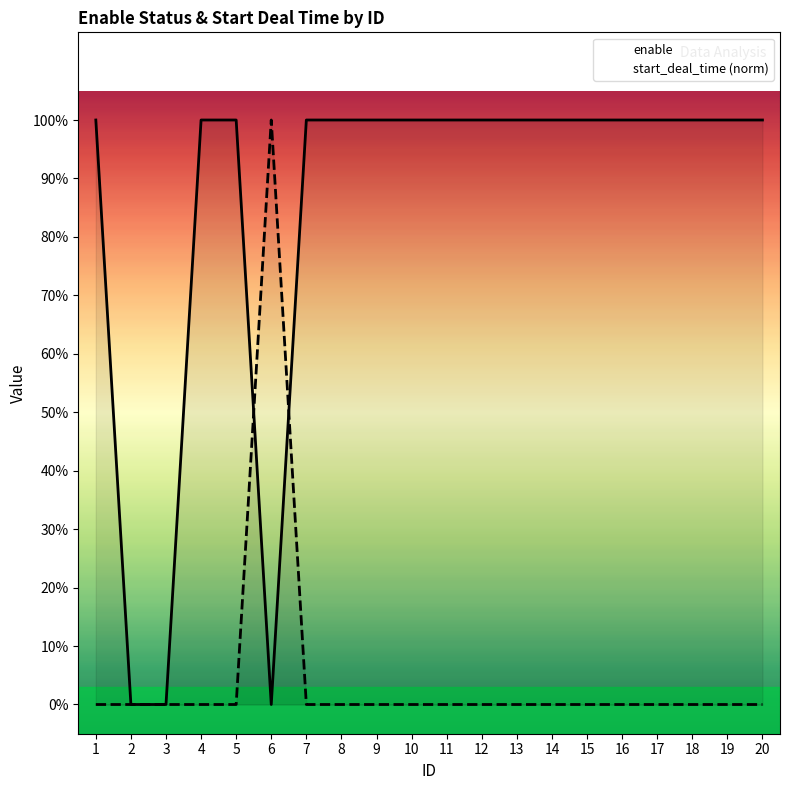

How many data points in enable are less than 1?

3